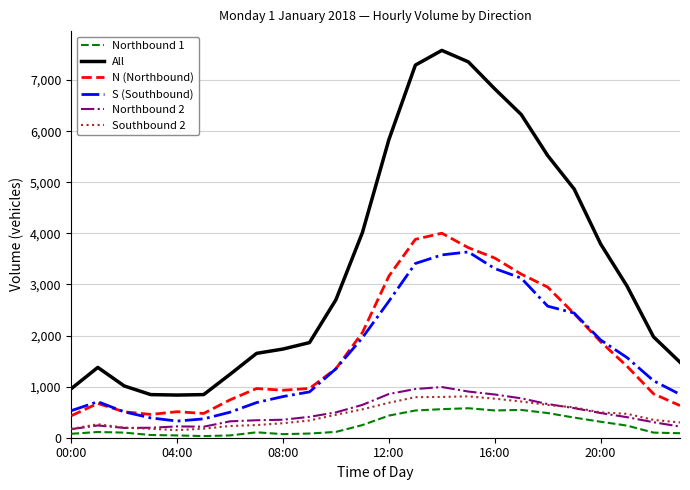

What are all the series names shown in the legend?

Northbound 1, All, N (Northbound), S (Southbound), Northbound 2, Southbound 2